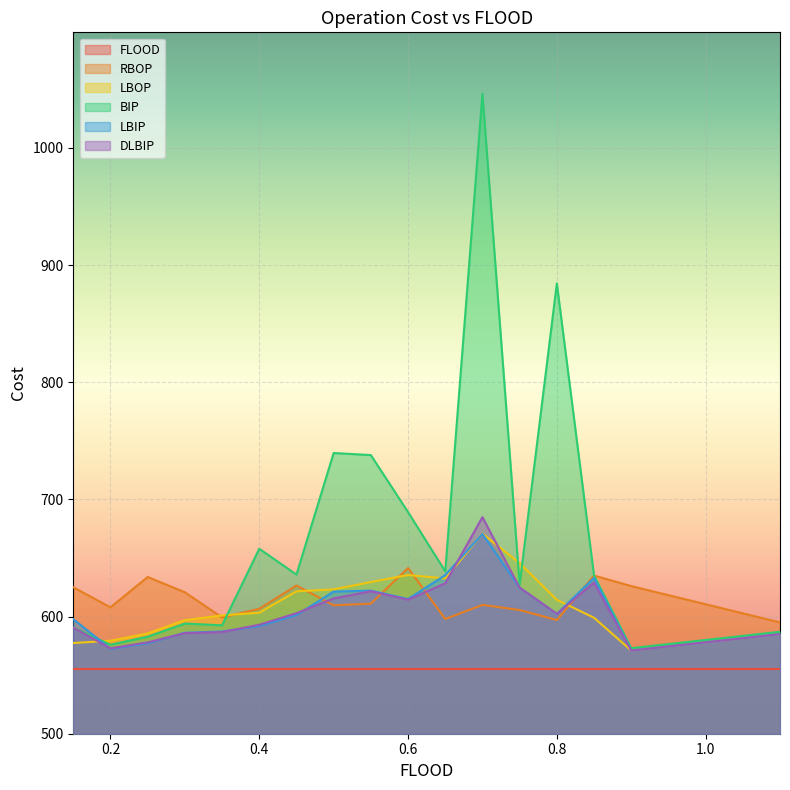

At which label is LBOP closest to 620?

0.45